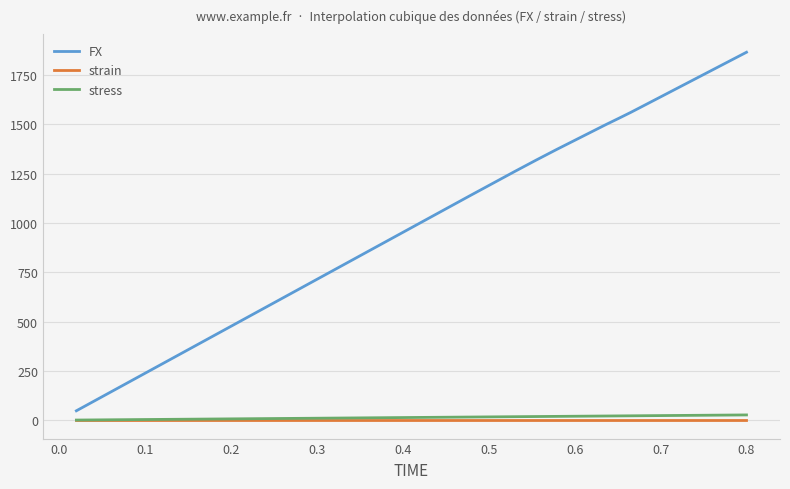

Which series has the largest range (max minus min)?

FX